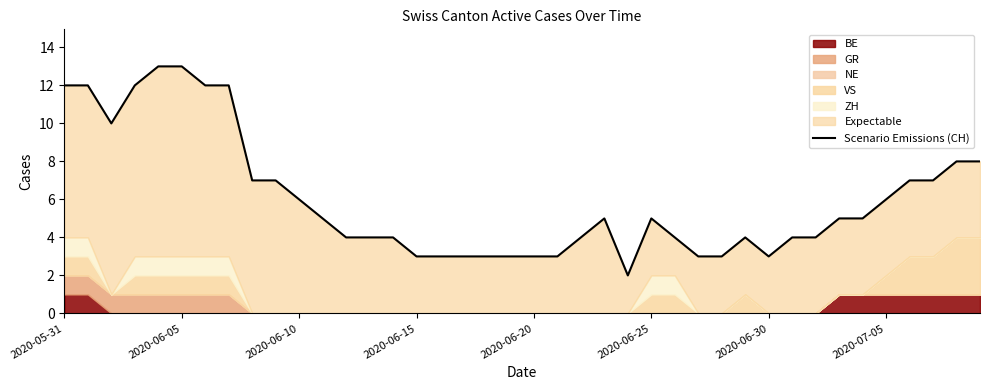

Where does the data first go above 5?

2020-05-31